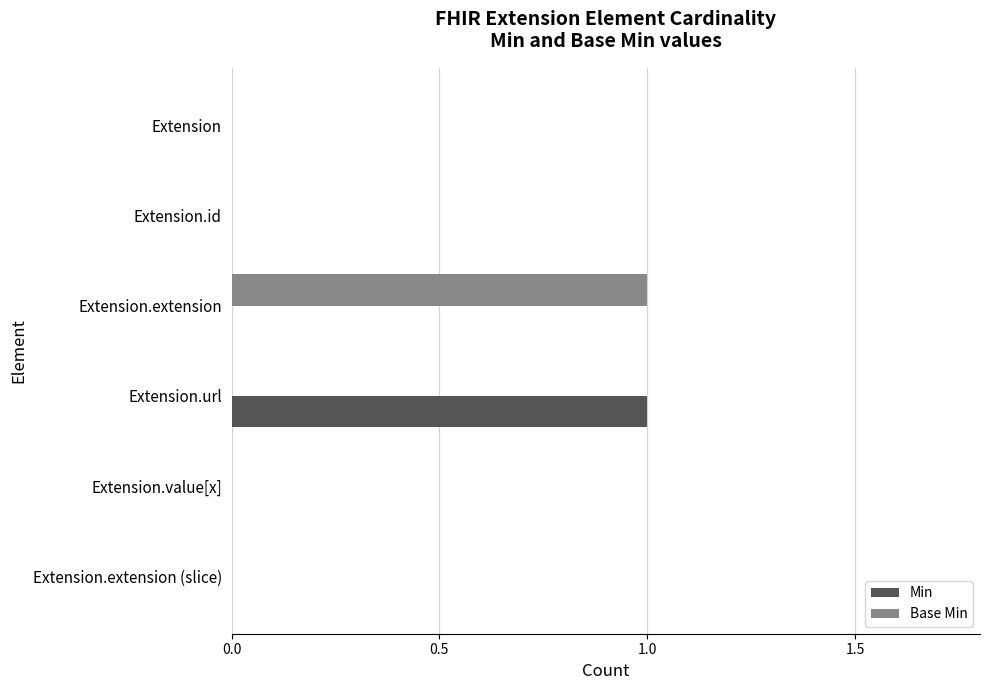

True or false: Base Min has a value of 0 at Extension.extension (slice).

True